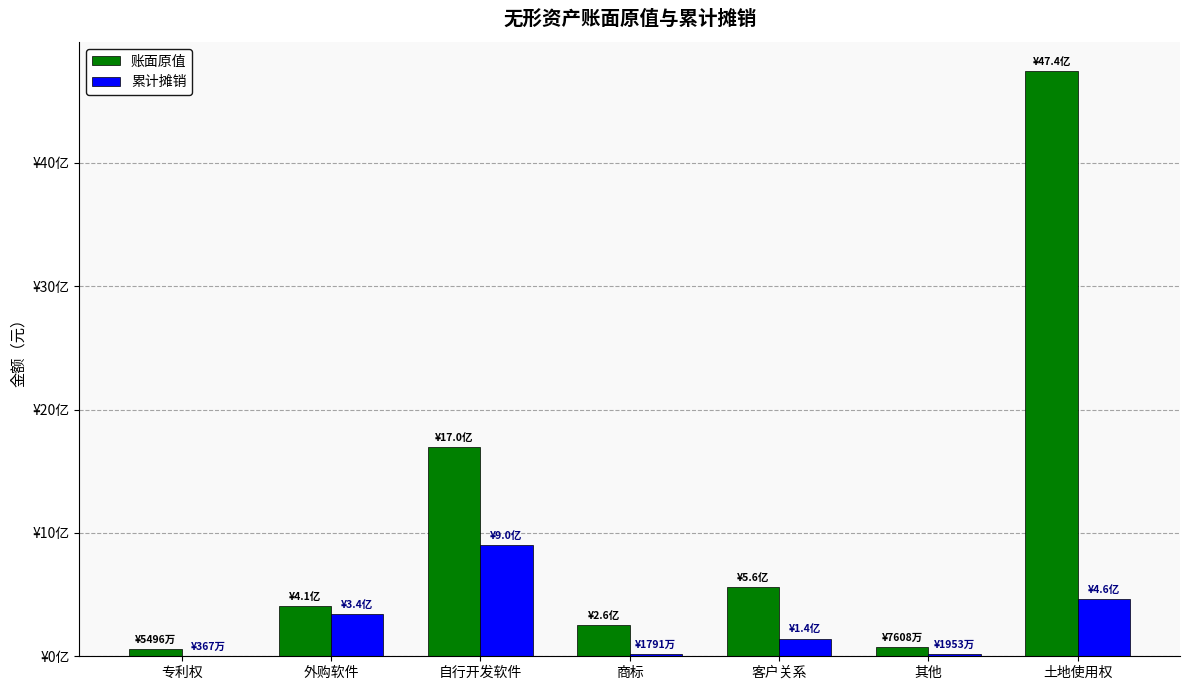

Which category has the highest value across all series?

土地使用权